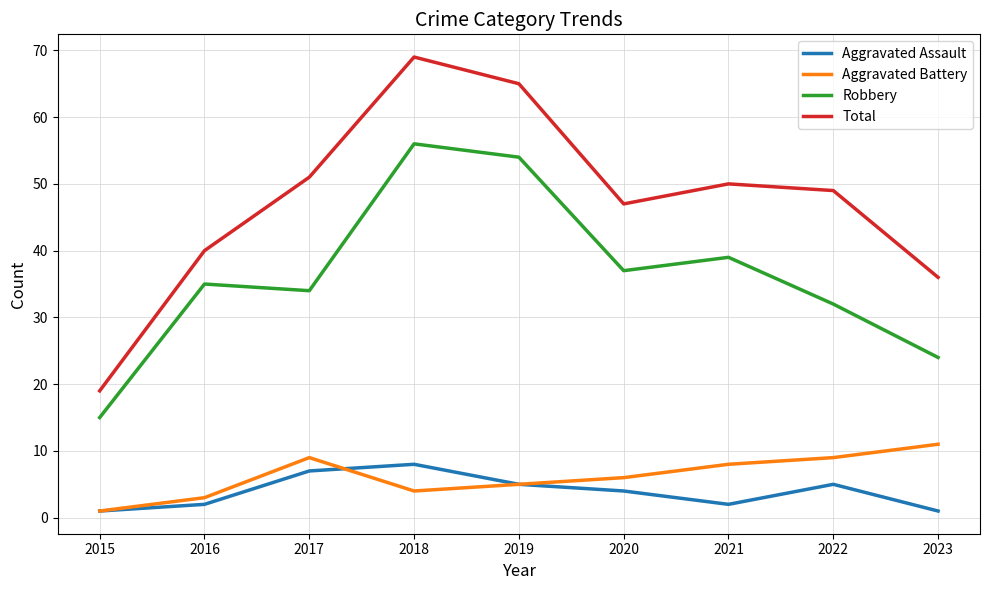

What are all the series names shown in the legend?

Aggravated Assault, Aggravated Battery, Robbery, Total